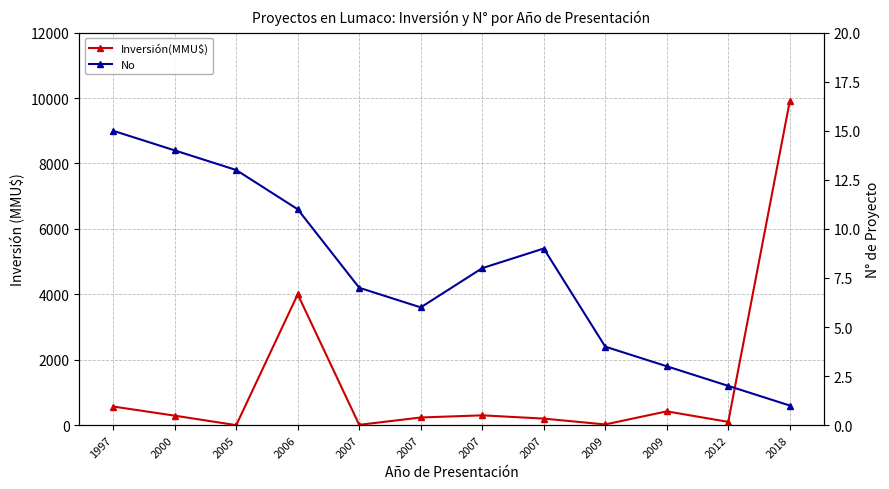

How many values in the No series exceed 8?

5